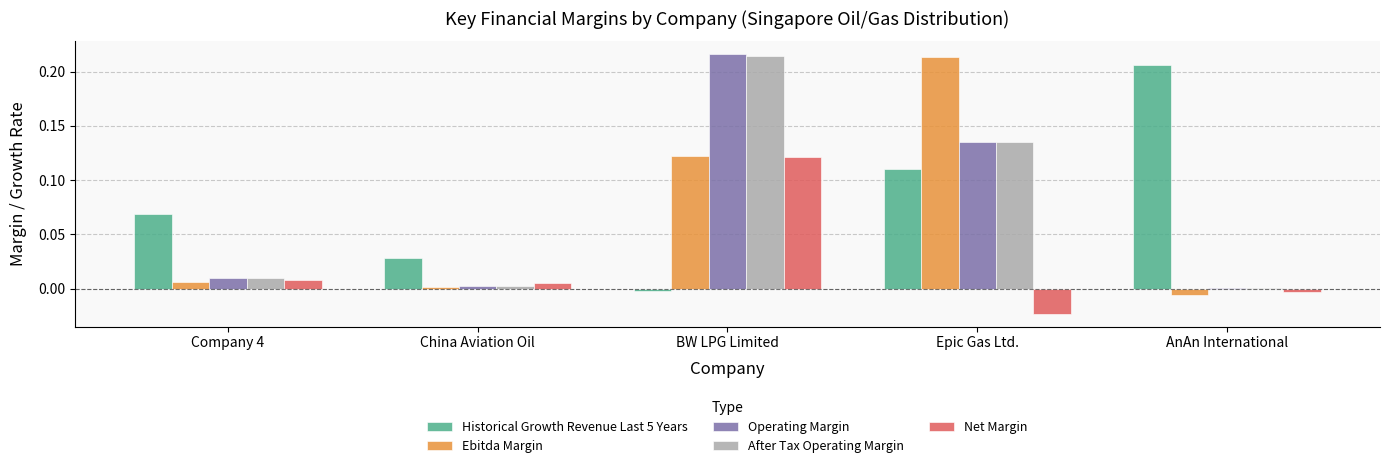

At which category is the sum across all series the highest?

BW LPG Limited